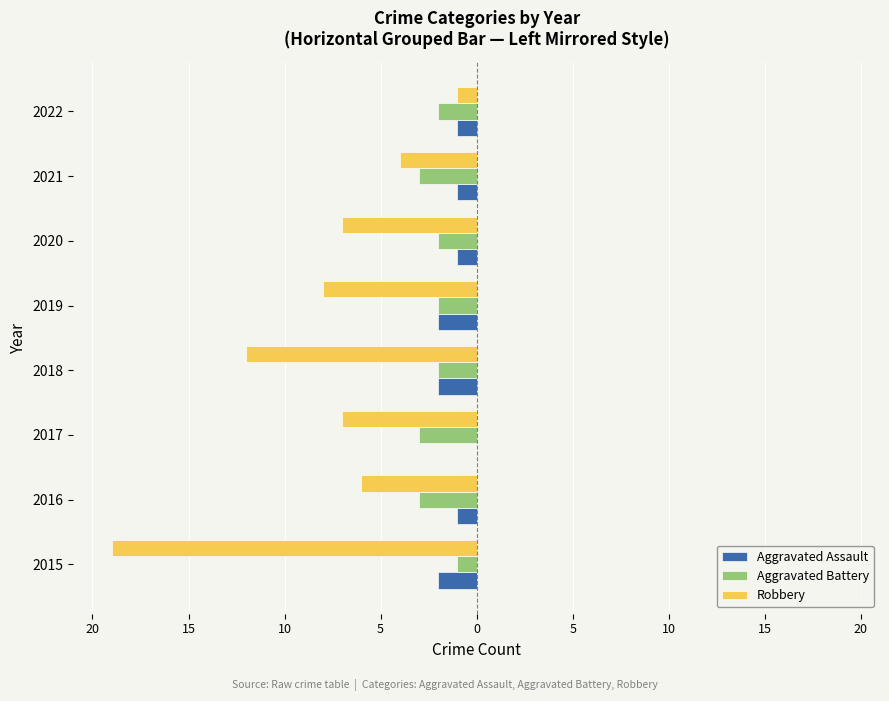

What are all the series names shown in the legend?

Aggravated Assault, Aggravated Battery, Robbery